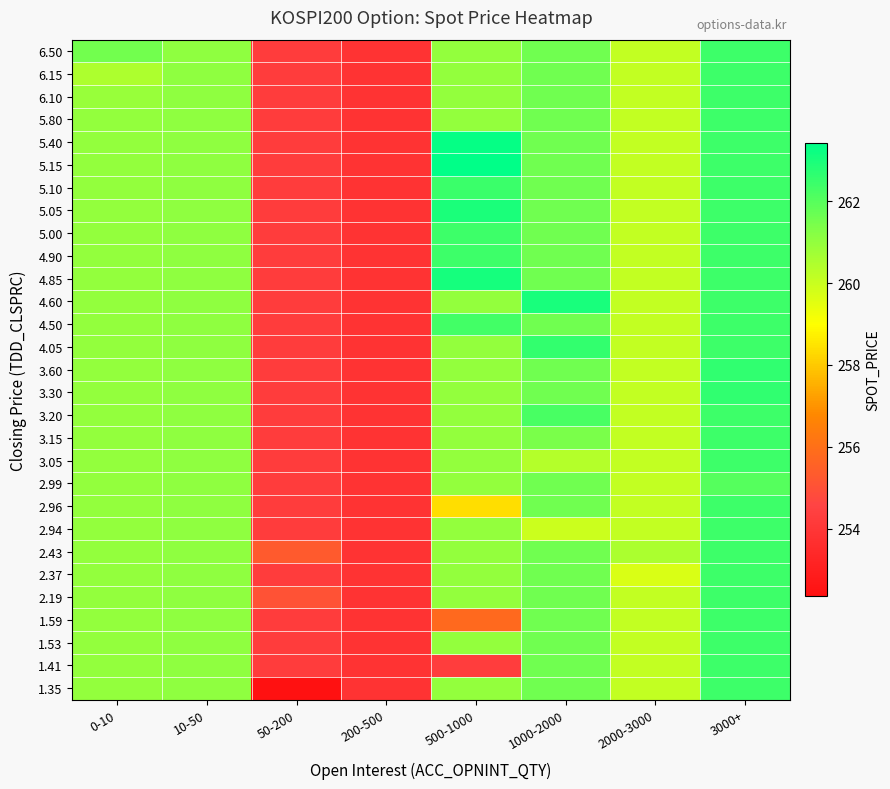

Reading left to right, extract all data points from this chart.

row_0: 0-10=261.0	10-50=261.1	50-200=252.3	200-500=253.8	500-1000=261.0	1000-2000=261.6	2000-3000=260.1	3000+=262.4
row_1: 0-10=261.0	10-50=261.1	50-200=254.2	200-500=253.8	500-1000=254.3	1000-2000=261.6	2000-3000=260.1	3000+=262.4
row_2: 0-10=261.0	10-50=261.1	50-200=254.2	200-500=253.8	500-1000=261.0	1000-2000=261.6	2000-3000=260.1	3000+=262.4
row_3: 0-10=261.0	10-50=261.1	50-200=254.2	200-500=253.8	500-1000=255.8	1000-2000=261.6	2000-3000=260.1	3000+=262.4
row_4: 0-10=261.0	10-50=261.1	50-200=255.1	200-500=253.8	500-1000=261.0	1000-2000=261.6	2000-3000=260.1	3000+=262.4
row_5: 0-10=261.0	10-50=261.1	50-200=254.2	200-500=253.8	500-1000=261.0	1000-2000=261.6	2000-3000=259.7	3000+=262.4
row_6: 0-10=261.0	10-50=261.1	50-200=255.3	200-500=253.8	500-1000=261.0	1000-2000=261.6	2000-3000=260.6	3000+=262.4
row_7: 0-10=261.0	10-50=261.1	50-200=254.2	200-500=253.8	500-1000=261.0	1000-2000=259.9	2000-3000=260.1	3000+=262.4
row_8: 0-10=261.0	10-50=261.1	50-200=254.2	200-500=253.8	500-1000=258.4	1000-2000=261.6	2000-3000=260.1	3000+=262.4
row_9: 0-10=261.0	10-50=261.1	50-200=254.2	200-500=253.8	500-1000=261.0	1000-2000=261.6	2000-3000=260.1	3000+=262.0
row_10: 0-10=261.0	10-50=261.1	50-200=254.2	200-500=253.8	500-1000=261.0	1000-2000=260.4	2000-3000=260.1	3000+=262.4
row_11: 0-10=261.0	10-50=261.1	50-200=254.2	200-500=253.8	500-1000=261.0	1000-2000=261.4	2000-3000=260.1	3000+=262.4
row_12: 0-10=261.0	10-50=261.1	50-200=254.2	200-500=253.8	500-1000=261.0	1000-2000=262.2	2000-3000=260.1	3000+=262.4
row_13: 0-10=261.0	10-50=261.1	50-200=254.2	200-500=253.8	500-1000=261.0	1000-2000=261.6	2000-3000=260.1	3000+=262.6
row_14: 0-10=261.0	10-50=261.1	50-200=254.2	200-500=253.8	500-1000=261.0	1000-2000=261.6	2000-3000=260.1	3000+=262.6
row_15: 0-10=261.0	10-50=261.1	50-200=254.2	200-500=253.8	500-1000=261.0	1000-2000=262.6	2000-3000=260.1	3000+=262.4
row_16: 0-10=261.0	10-50=261.1	50-200=254.2	200-500=253.8	500-1000=262.3	1000-2000=261.6	2000-3000=260.1	3000+=262.4
row_17: 0-10=261.0	10-50=261.1	50-200=254.2	200-500=253.8	500-1000=261.0	1000-2000=263.0	2000-3000=260.1	3000+=262.4
row_18: 0-10=261.0	10-50=261.1	50-200=254.2	200-500=253.8	500-1000=263.0	1000-2000=261.6	2000-3000=260.1	3000+=262.4
row_19: 0-10=261.0	10-50=261.1	50-200=254.2	200-500=253.8	500-1000=262.4	1000-2000=261.6	2000-3000=260.1	3000+=262.4
row_20: 0-10=261.0	10-50=261.1	50-200=254.2	200-500=253.8	500-1000=262.4	1000-2000=261.6	2000-3000=260.1	3000+=262.4
row_21: 0-10=261.0	10-50=261.1	50-200=254.2	200-500=253.8	500-1000=263.0	1000-2000=261.6	2000-3000=260.1	3000+=262.4
row_22: 0-10=261.0	10-50=261.1	50-200=254.2	200-500=253.8	500-1000=262.4	1000-2000=261.6	2000-3000=260.1	3000+=262.4
row_23: 0-10=261.0	10-50=261.1	50-200=254.2	200-500=253.8	500-1000=263.4	1000-2000=261.6	2000-3000=260.1	3000+=262.4
row_24: 0-10=261.0	10-50=261.1	50-200=254.2	200-500=253.8	500-1000=263.3	1000-2000=261.6	2000-3000=260.1	3000+=262.4
row_25: 0-10=261.0	10-50=261.1	50-200=254.2	200-500=253.8	500-1000=261.0	1000-2000=261.6	2000-3000=260.1	3000+=262.4
row_26: 0-10=260.9	10-50=261.1	50-200=254.2	200-500=253.8	500-1000=261.0	1000-2000=261.6	2000-3000=260.1	3000+=262.4
row_27: 0-10=260.5	10-50=261.1	50-200=254.2	200-500=253.8	500-1000=261.0	1000-2000=261.6	2000-3000=260.1	3000+=262.4
row_28: 0-10=261.5	10-50=261.1	50-200=254.2	200-500=253.8	500-1000=261.0	1000-2000=261.6	2000-3000=260.1	3000+=262.4